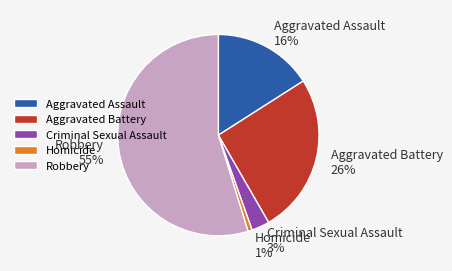

To the nearest percent, what percentage of the pie is Aggravated Battery?

26%